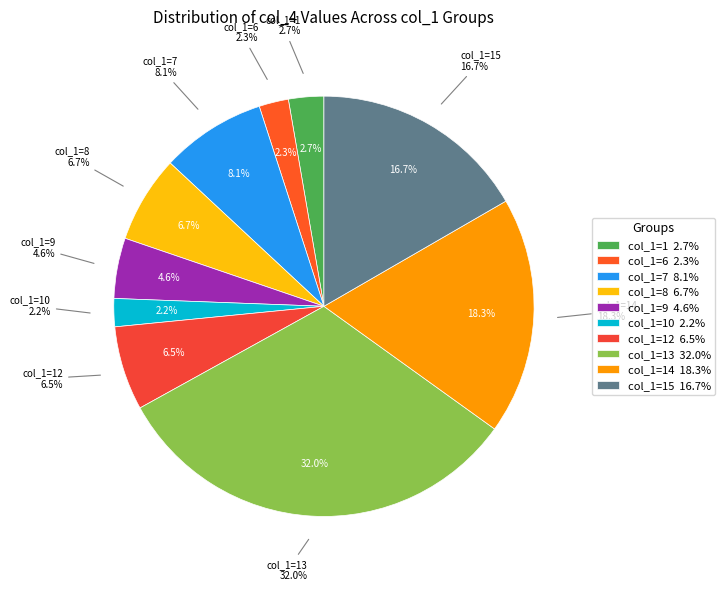

Which slice is the smallest?

10